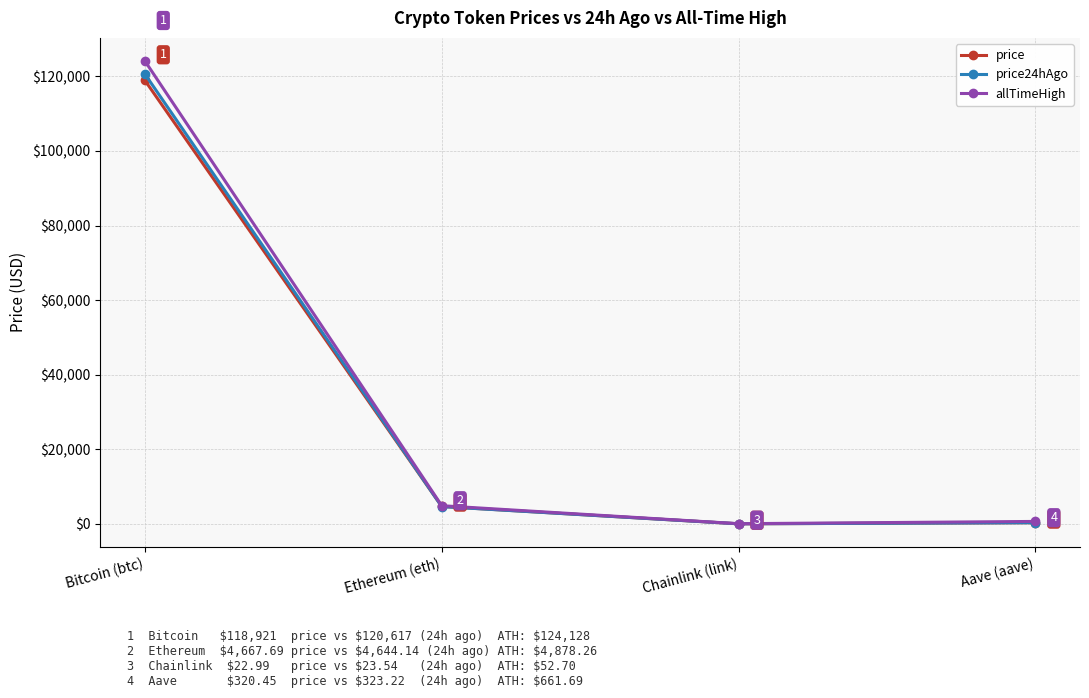

What is the spread (max minus min) of values at Bitcoin (btc)?

5207.0